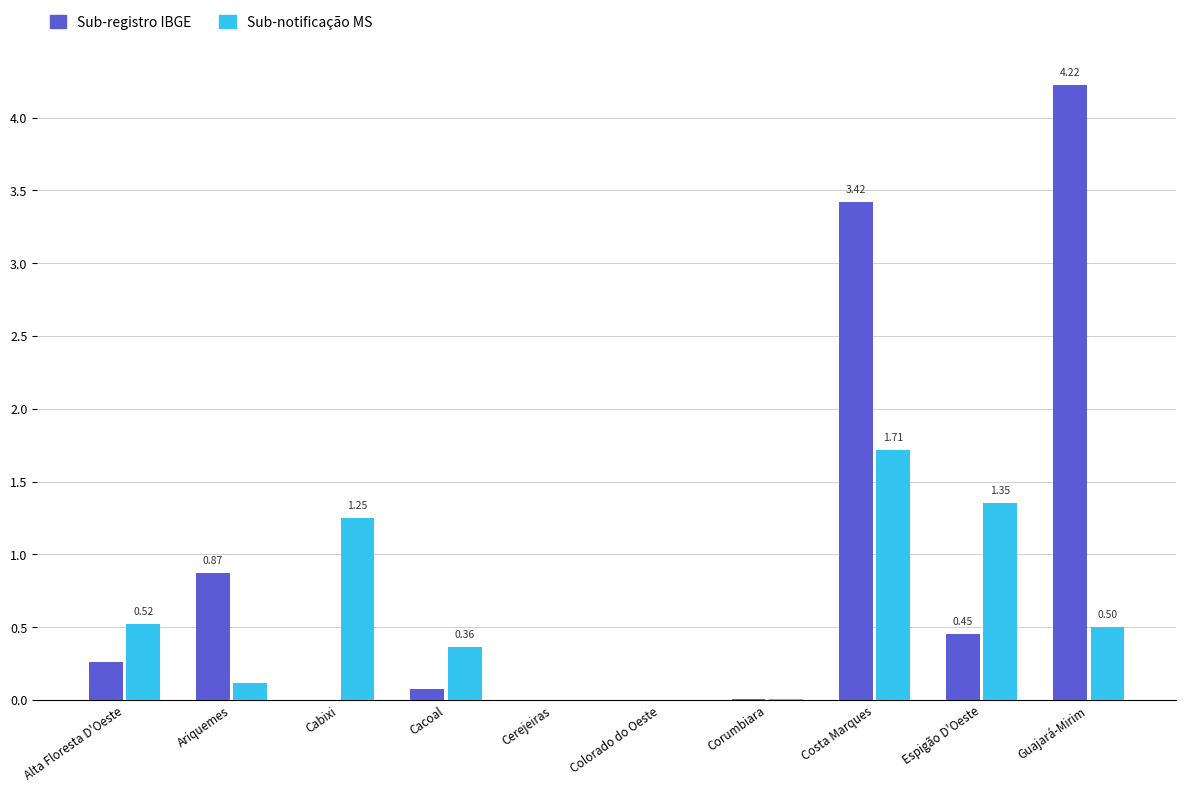

The Sub-notificação MS series shows 1.8 at Espigão D'Oeste. True or false?

False